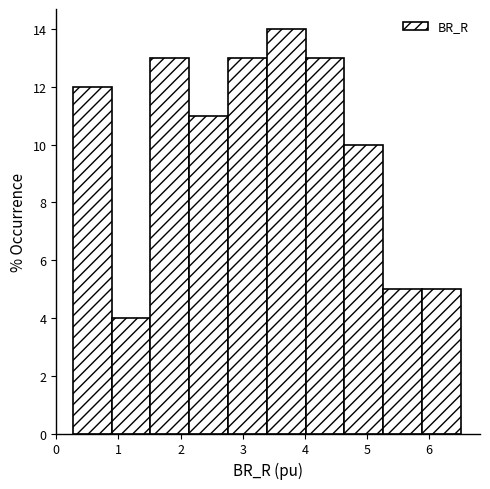

Over which range of the x-axis is the bar tallest?

3.4 to 4.0